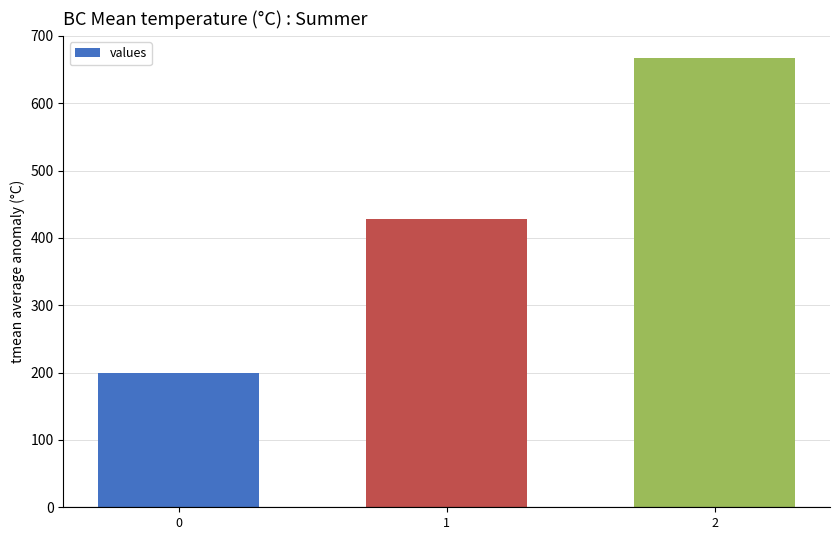

Rank the categories by value from lowest to highest.

0, 1, 2